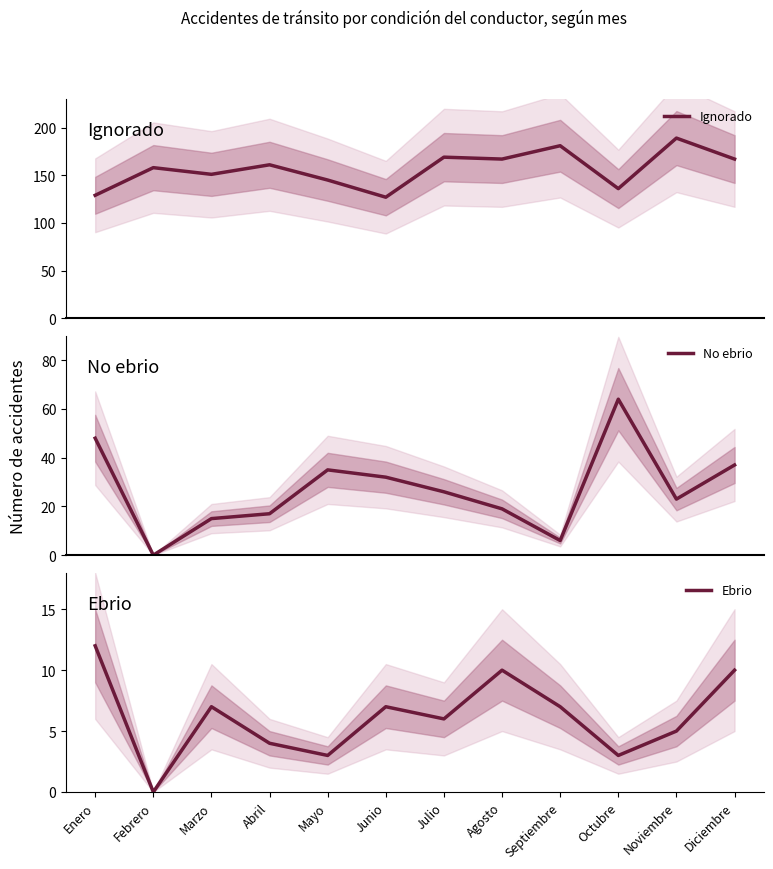

Rank the categories by Ebrio value from highest to lowest.

Enero, Agosto, Diciembre, Marzo, Junio, Septiembre, Julio, Noviembre, Abril, Mayo, Octubre, Febrero